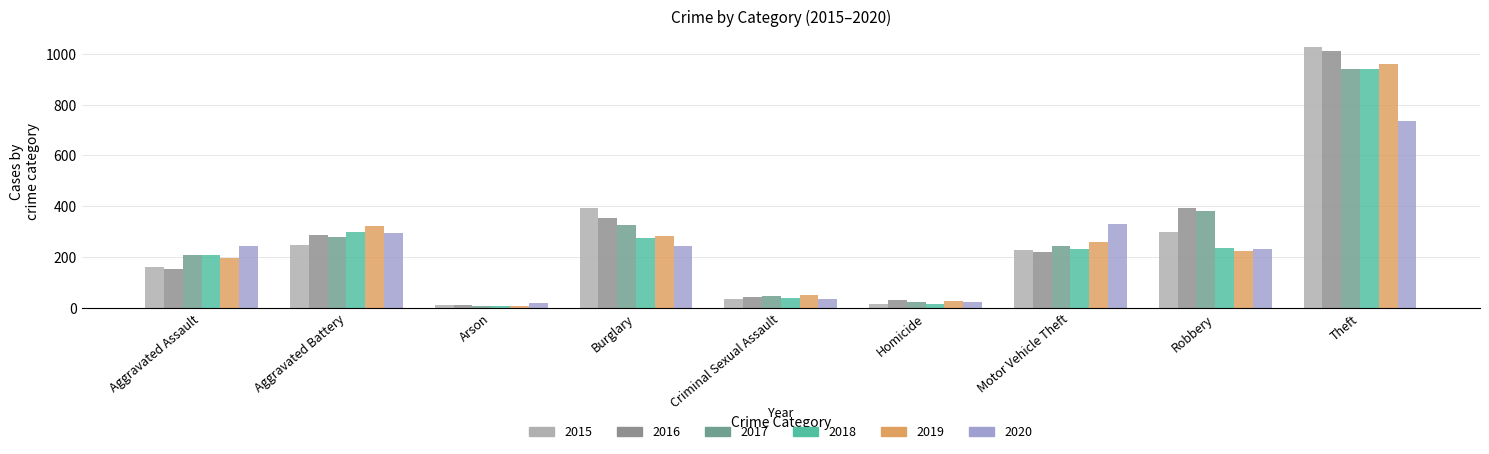

How many series are shown in this chart?

6